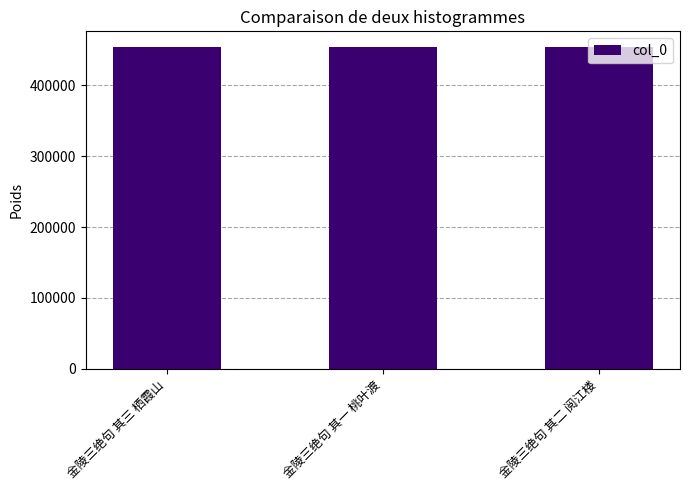

What value does the data have at 金陵三绝句 其二 阅江楼?

453698